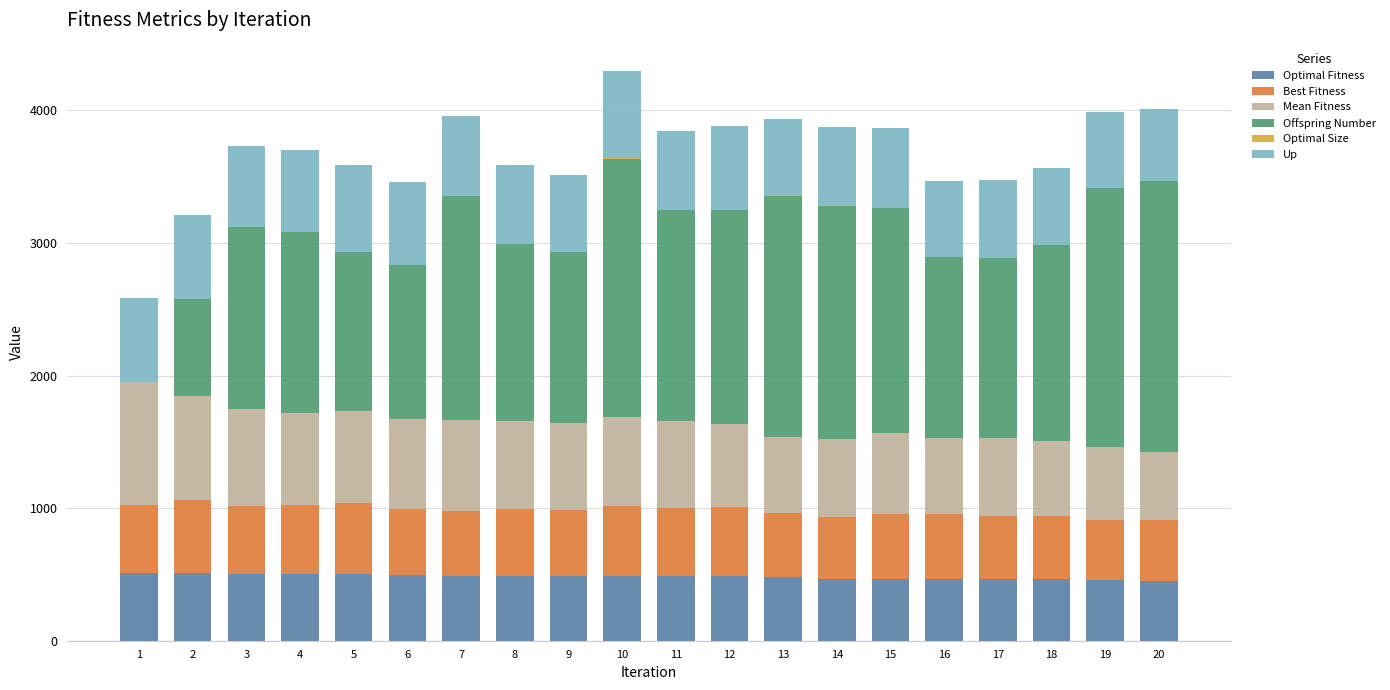

The Up series shows 814 at 9. True or false?

False